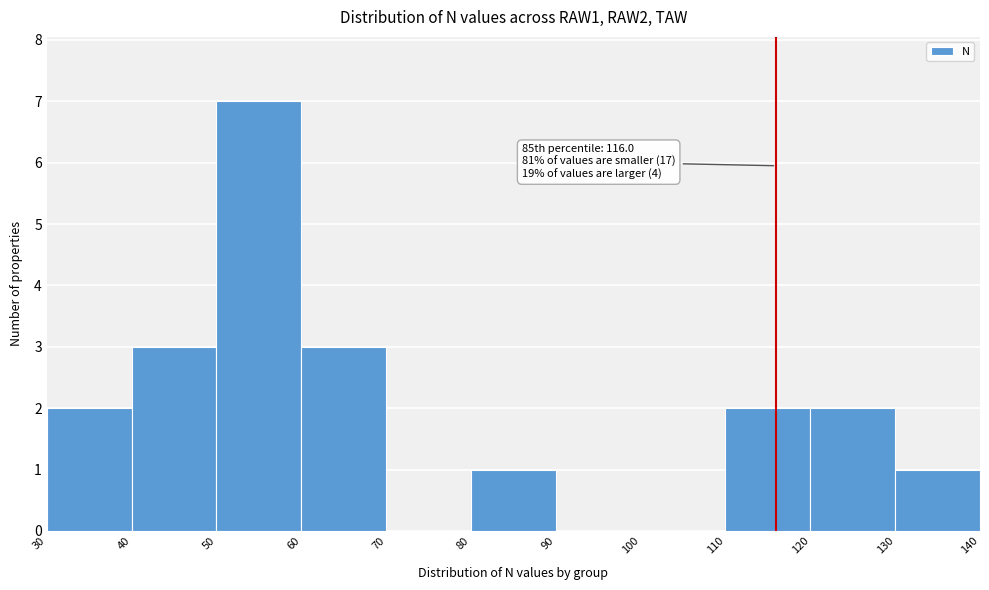

Which range on the x-axis has the tallest bar?

50 to 60